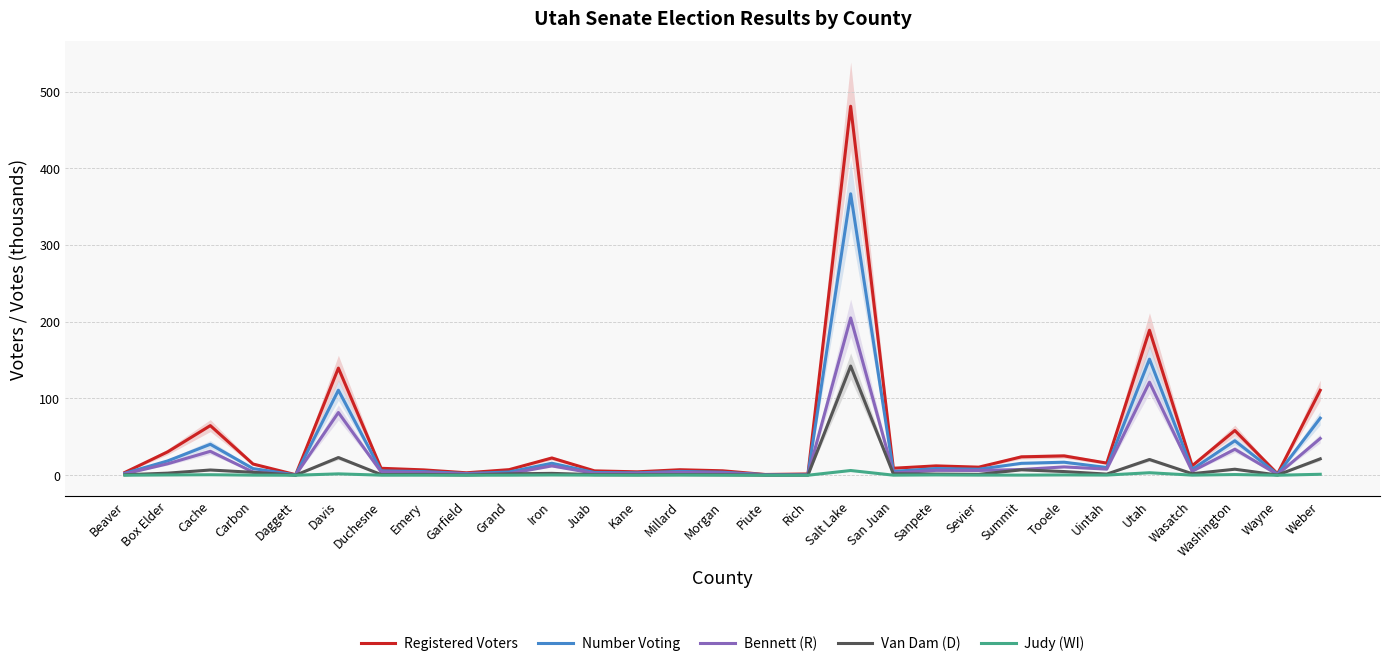

Is it true that Judy (WI) equals 1.2 at Weber?

True